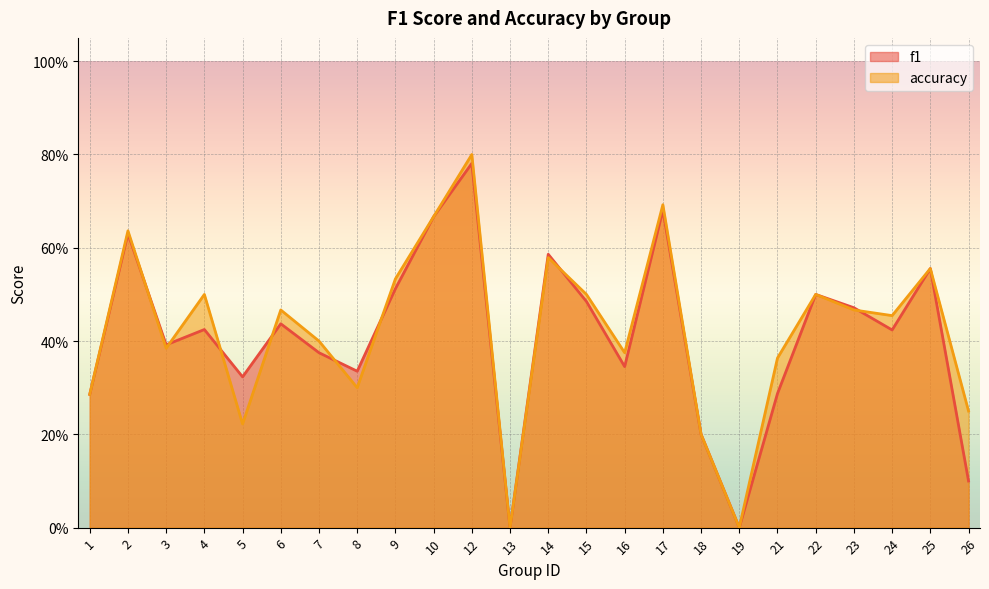

How many values in f1 are above zero?

22